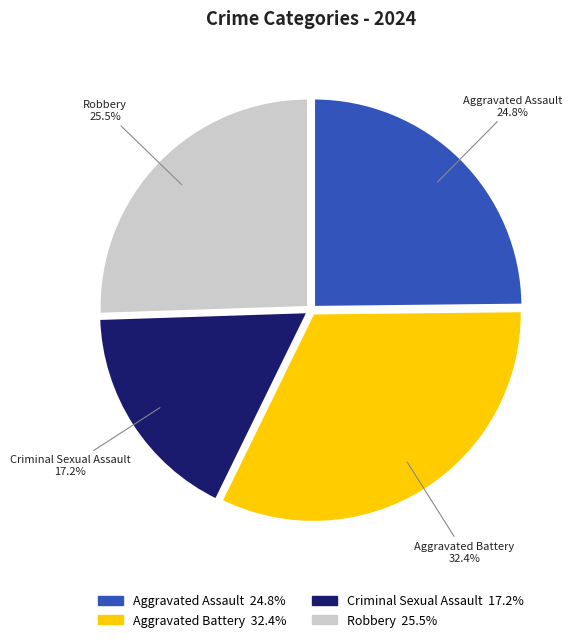

How many segments does this pie chart have?

4